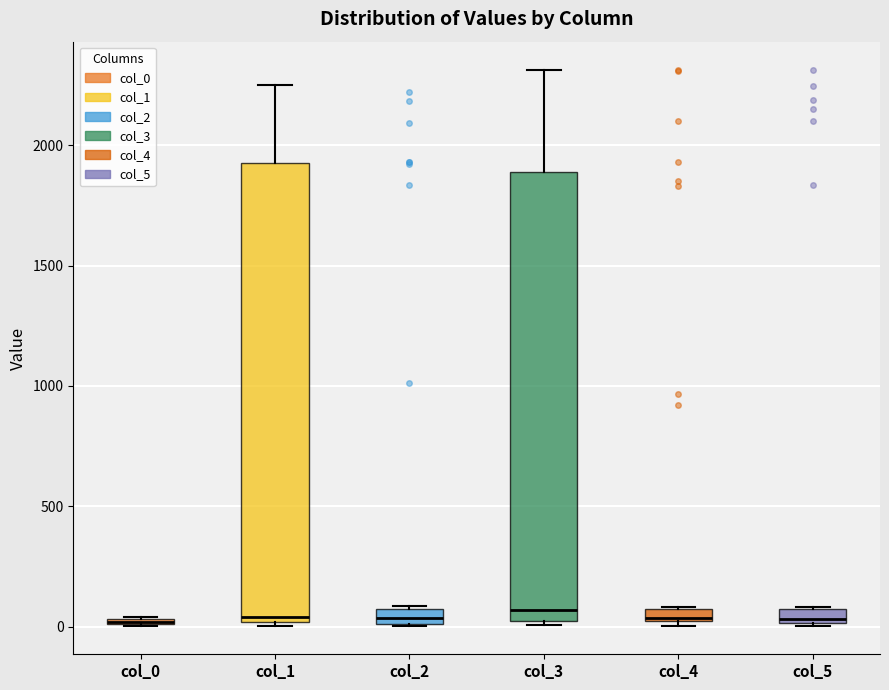

Where does the upper whisker of the box for col_1 end on the y-axis? The values are not printed on the chart, so give them approximately, as read against the axis.

2250